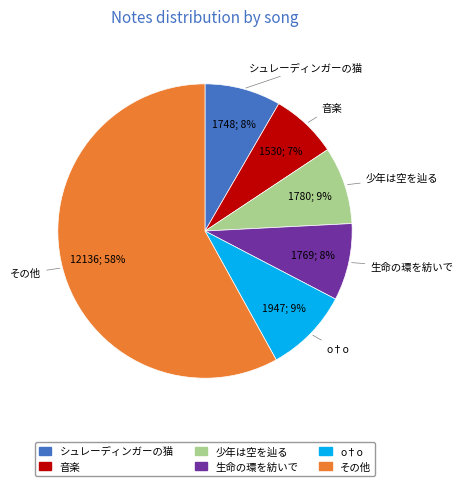

What percentage is the シュレーディンガーの猫 slice, to the nearest percent?

8%